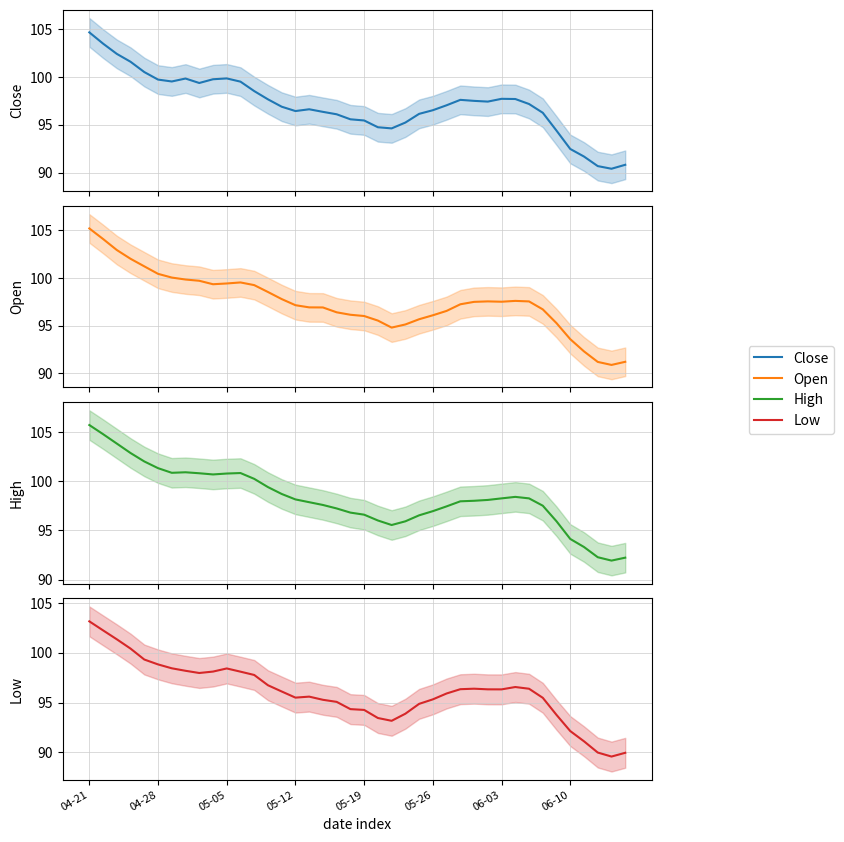

Does the chart have visible grid lines?

Yes